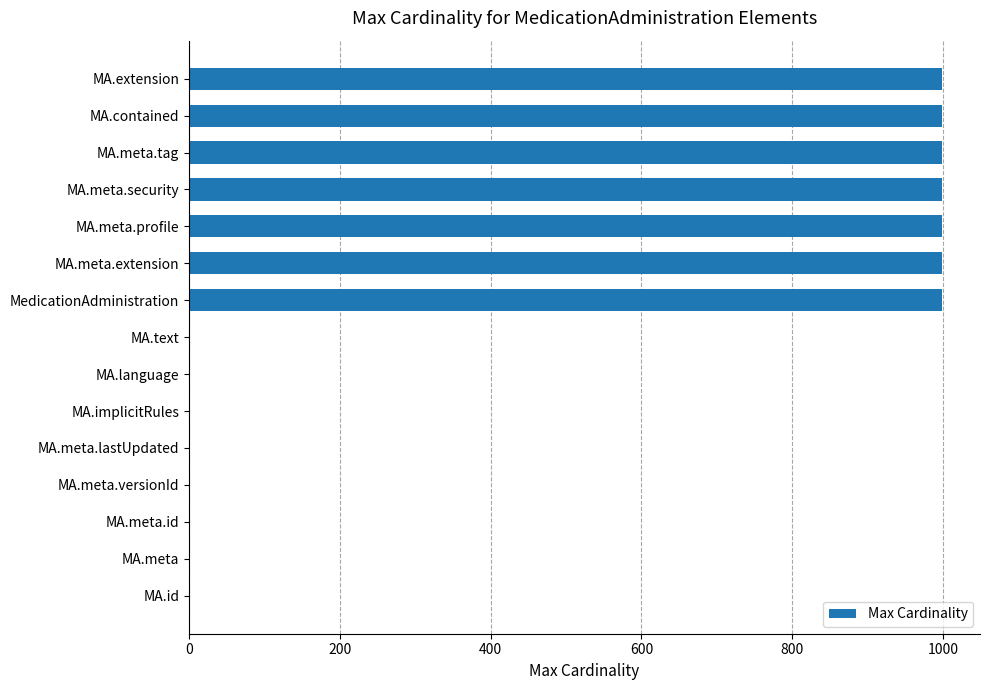

What is the sum of all values?

7001